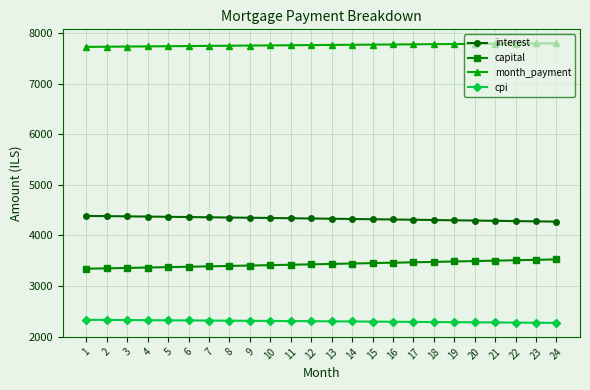

What is the value of the capital point at the 8th from the left?

3396.1